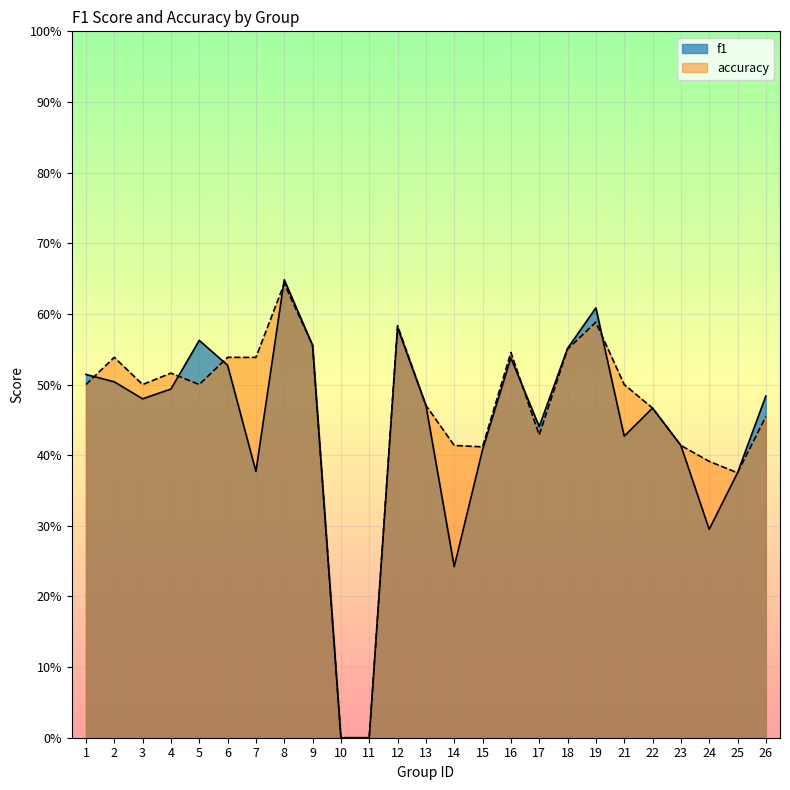

Reading right to left, transcribe all the data shown in this chart.

f1: 0.5	0.4	0.3	0.4	0.5	0.4	0.6	0.6	0.4	0.5	0.4	0.2	0.5	0.6	0.0	0.0	0.6	0.6	0.4	0.5	0.6	0.5	0.5	0.5	0.5
accuracy: 0.5	0.4	0.4	0.4	0.5	0.5	0.6	0.6	0.4	0.5	0.4	0.4	0.5	0.6	0.0	0.0	0.6	0.6	0.5	0.5	0.5	0.5	0.5	0.5	0.5